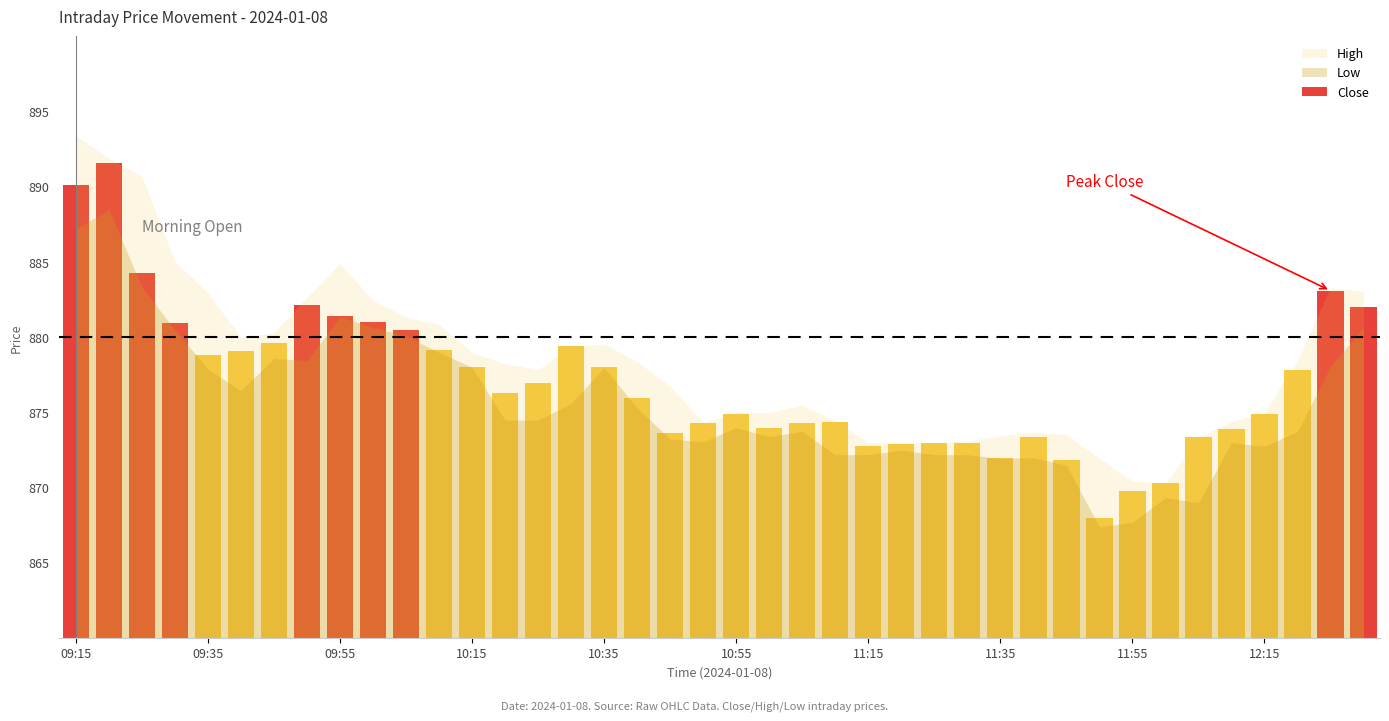

At which category does the chart reach its minimum across all series?

31